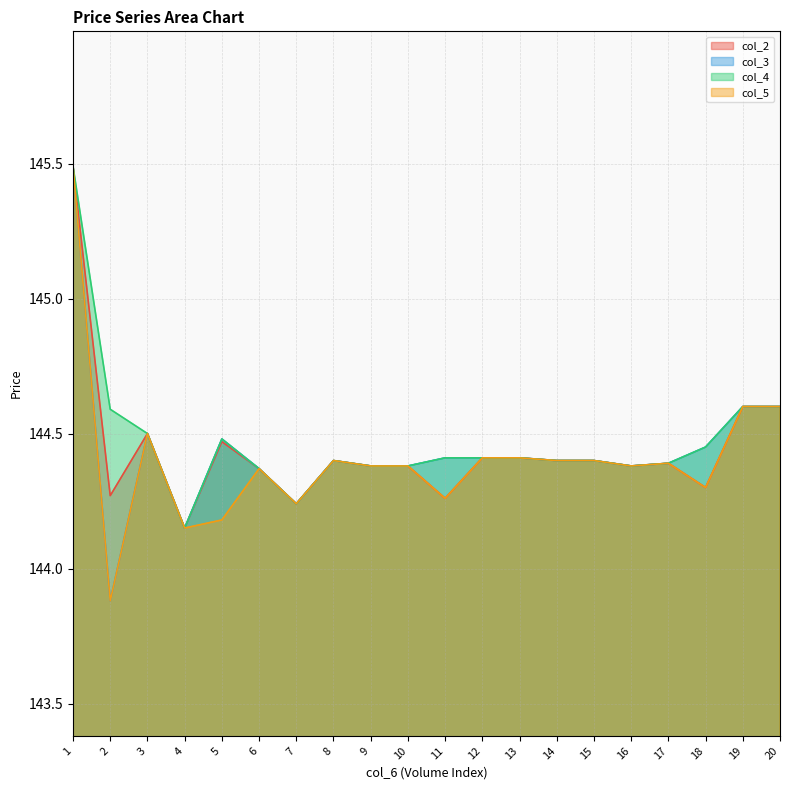

What is the difference between the col_3 values at 9 and 7?

0.1